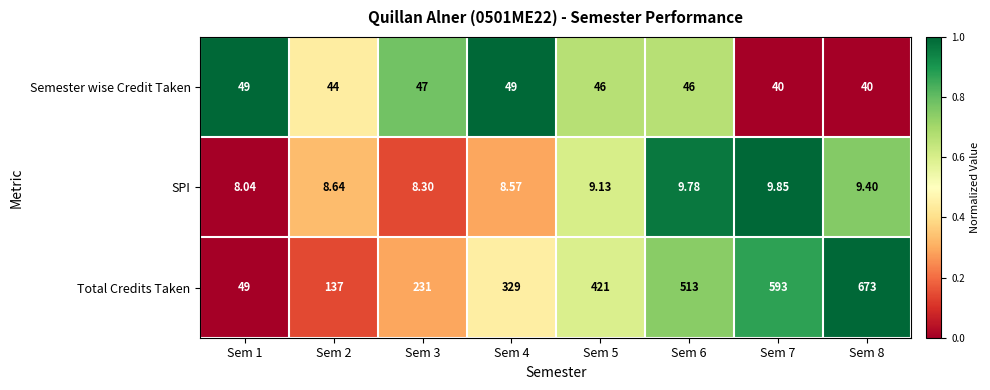

Which series has the largest total across all categories?

Total Credits Taken